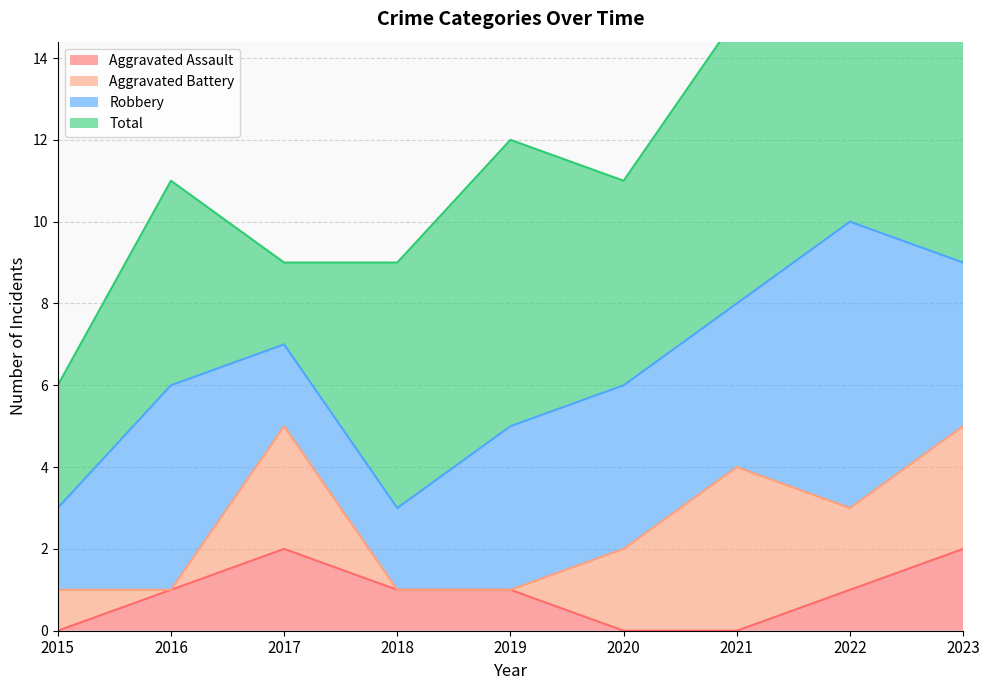

What is the difference between the highest and lowest values at 2021?

7